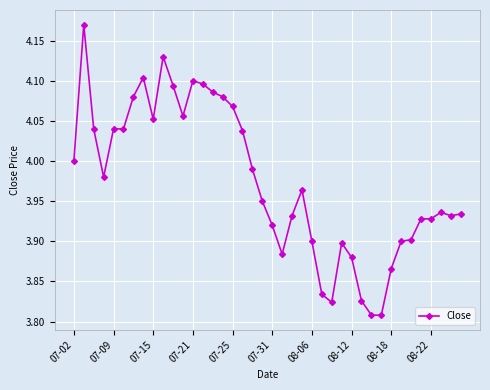

What is the difference between the second highest and second lowest values?

0.3